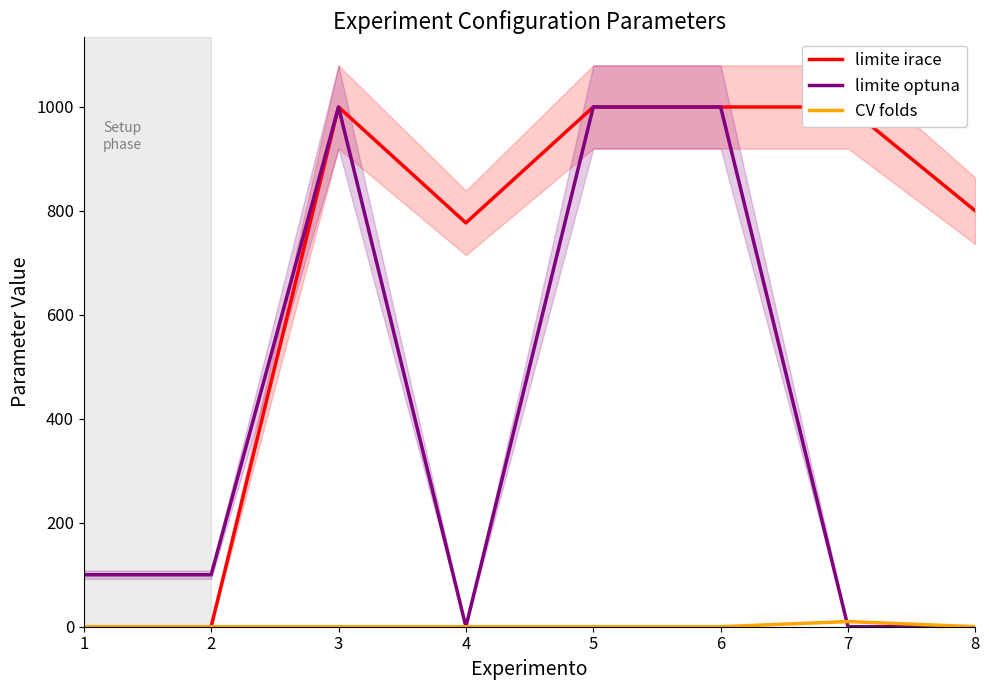

Between 4 and 1, which is larger?

4